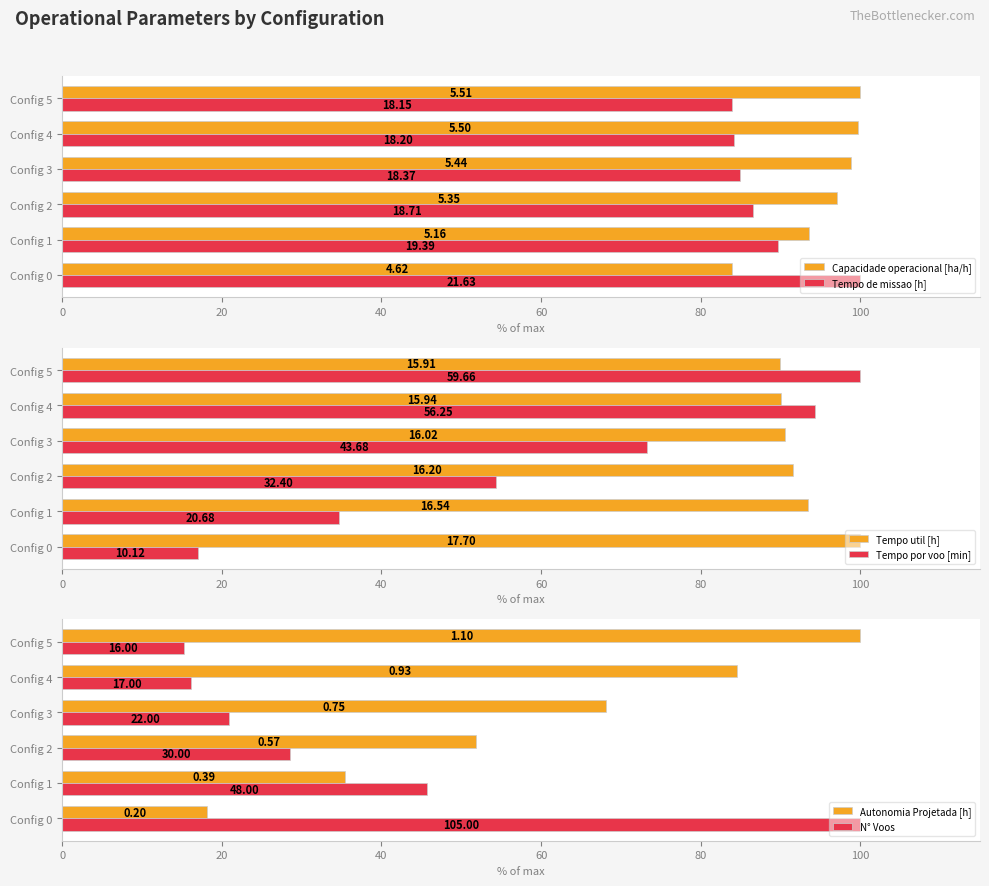

How many groups of bars are there?

6